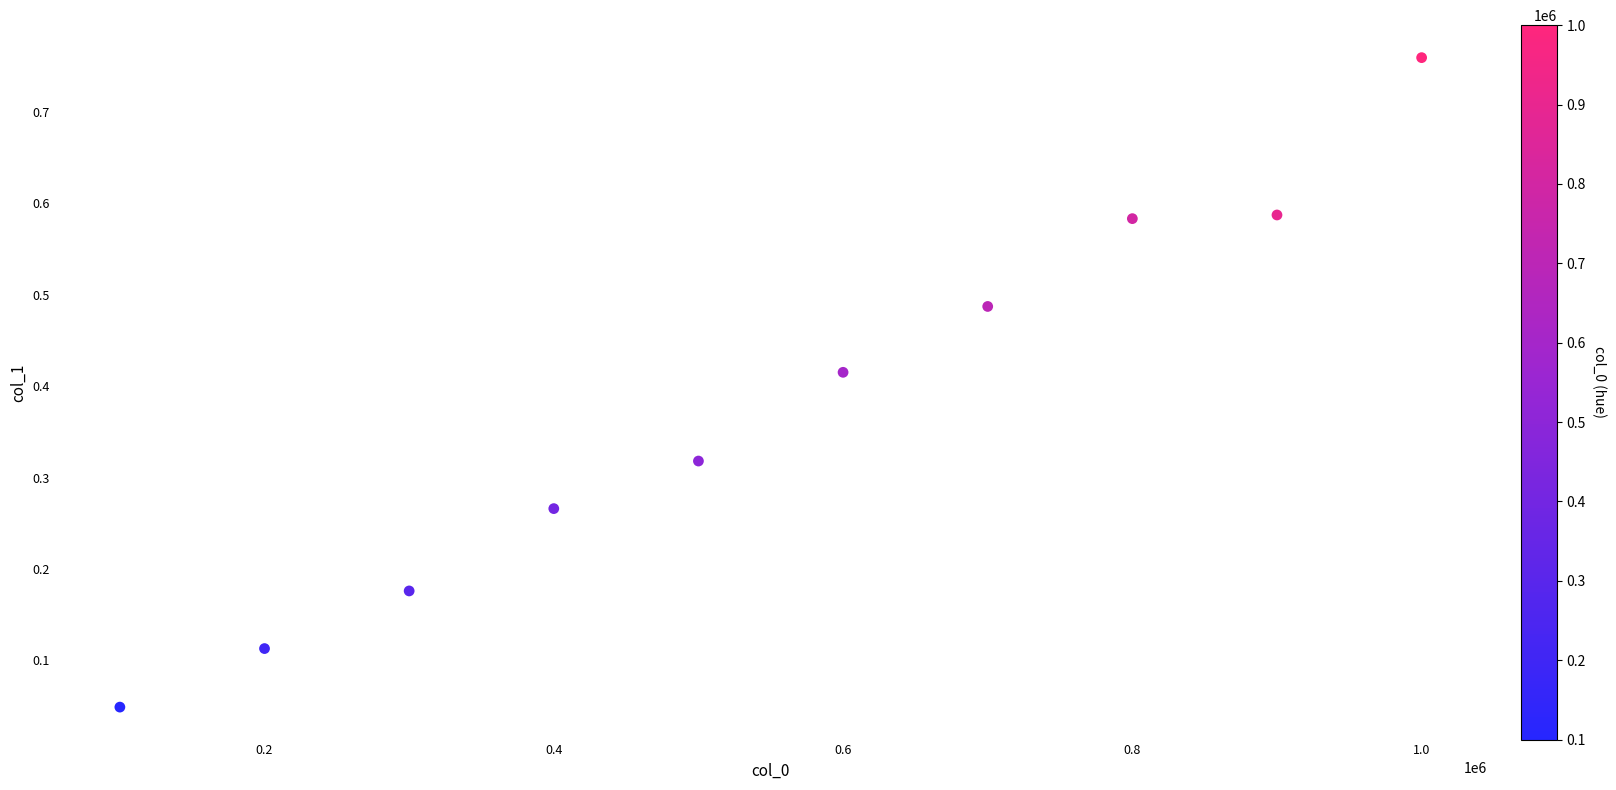

What is the range of X values (max minus min)?

900000.0